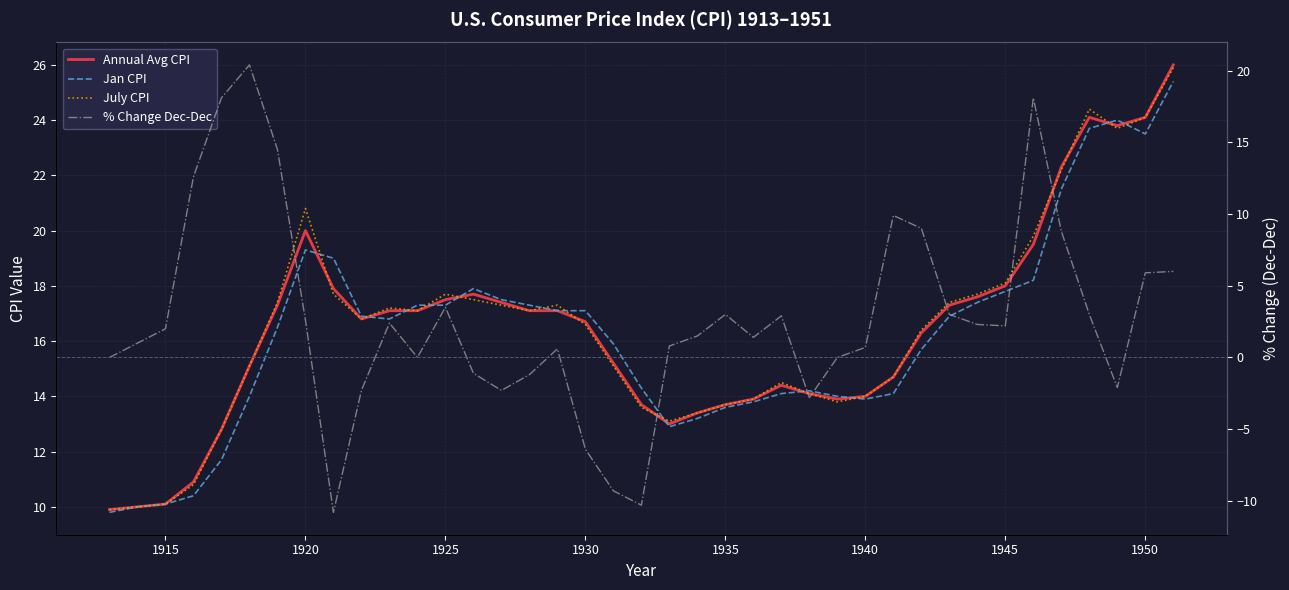

What is the difference between the second highest and second lowest values in the % Change Dec-Dec series?

28.4